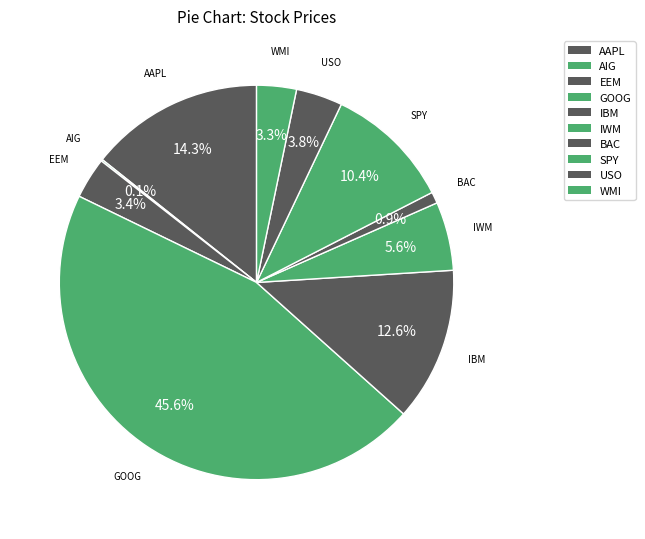

To the nearest percent, what is the average slice percentage?

10%